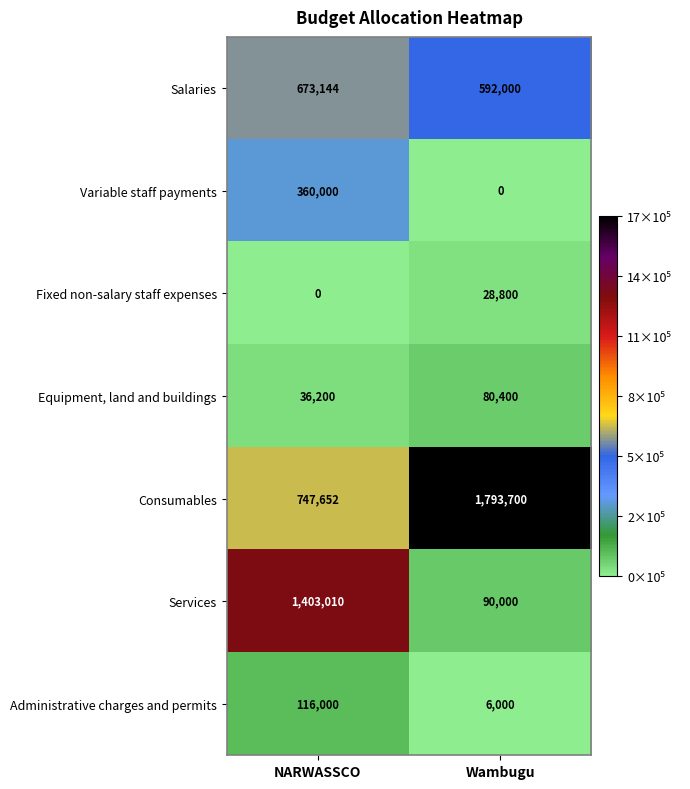

Reading left to right, transcribe all the data shown in this chart.

Salaries: 673144	592000
Variable staff payments: 360000	0
Fixed non-salary staff expenses: 0	28800
Equipment, land and buildings: 36200	80400
Consumables: 747652	1793700
Services: 1403010	90000
Administrative charges and permits: 116000	6000